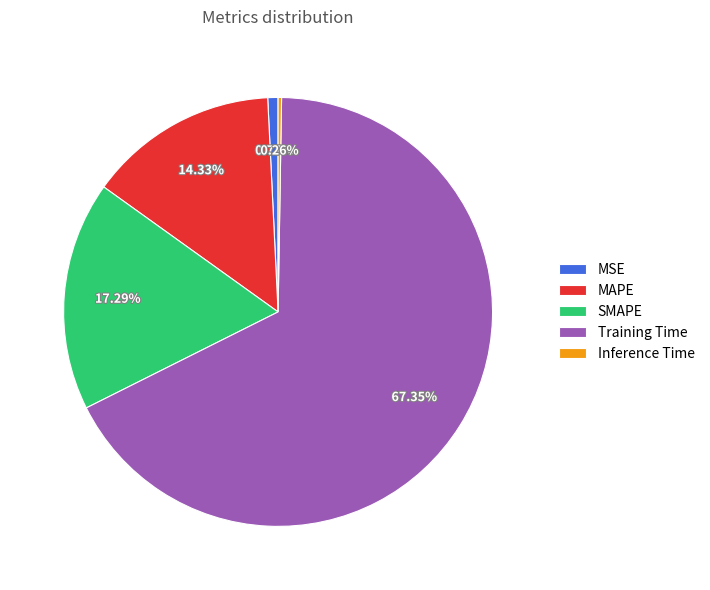

Approximately how many times larger is the value at SMAPE compared to Training Time?

0.3